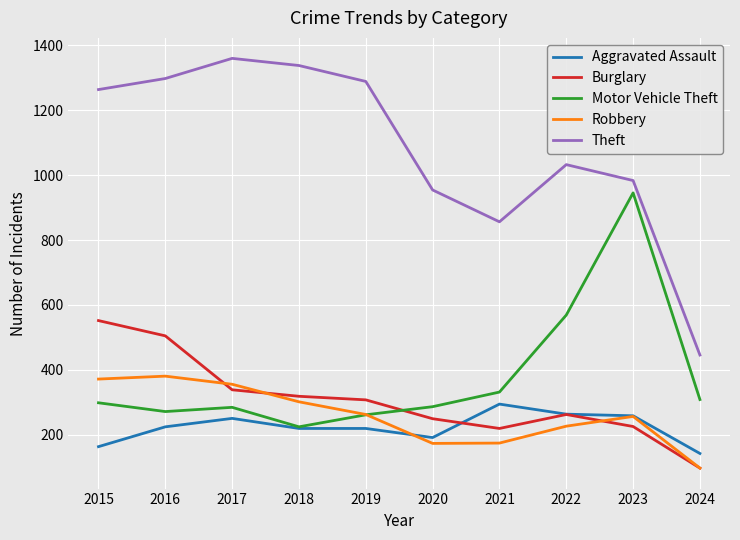

At how many categories does at least one series exceed 1311?

2